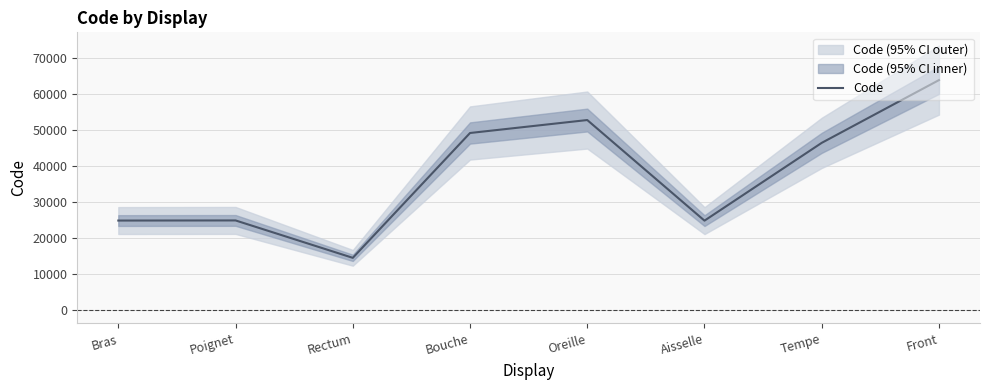

List the labels in order of value, largest first.

Front, Oreille, Bouche, Tempe, Poignet, Bras, Aisselle, Rectum